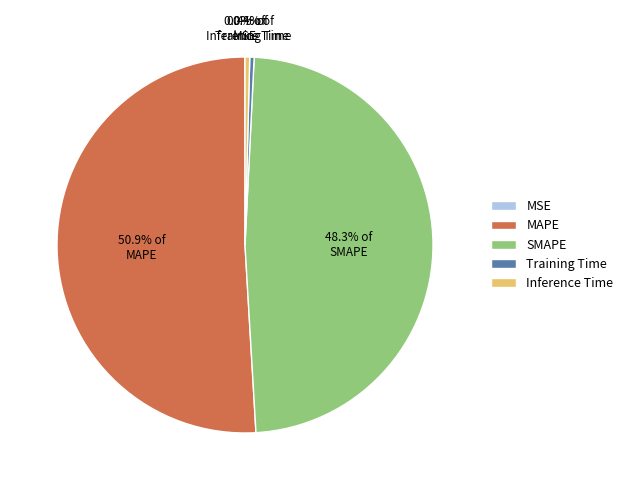

Which category has the biggest portion of the pie?

MAPE